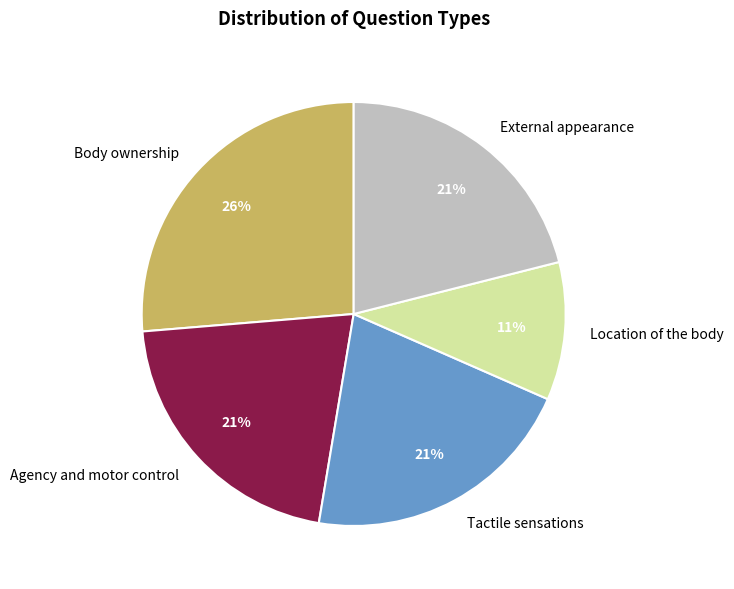

Is the sum of Body ownership and External appearance greater than half?

No